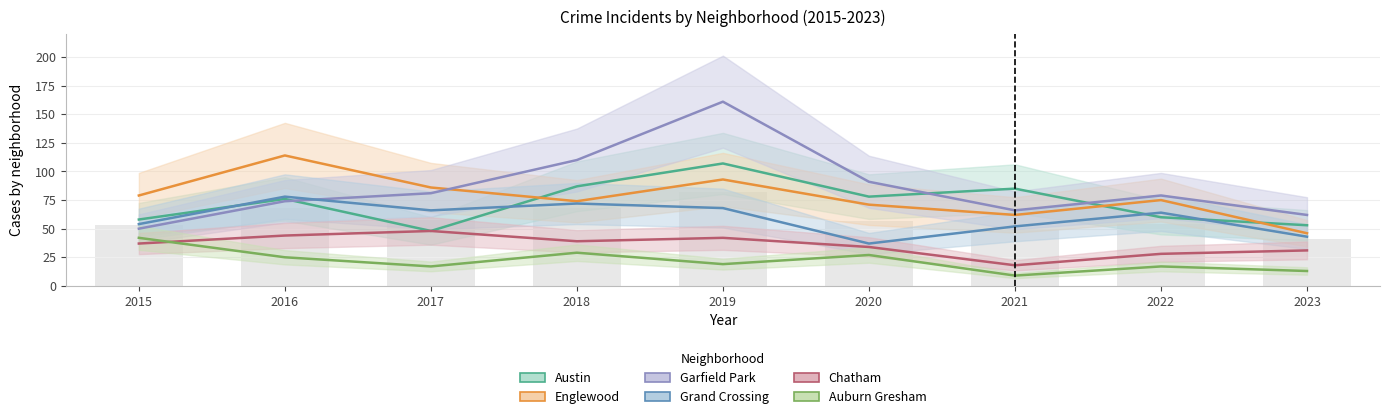

How many groups of bars are there?

9